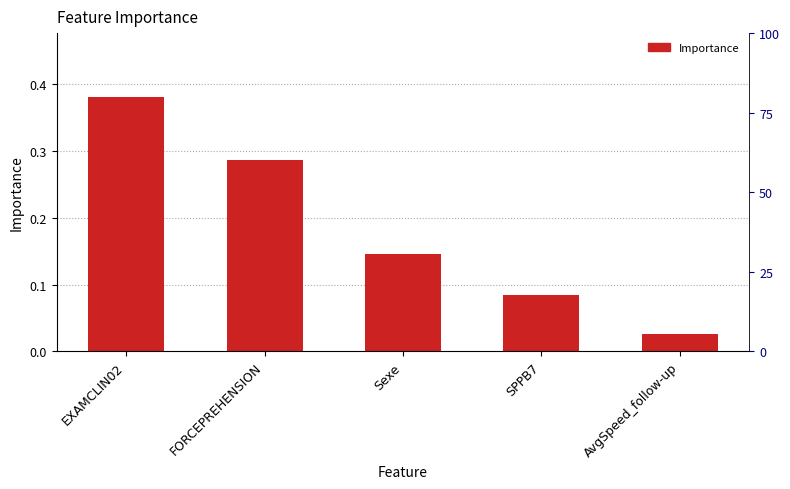

Count the number of data series in this chart.

1